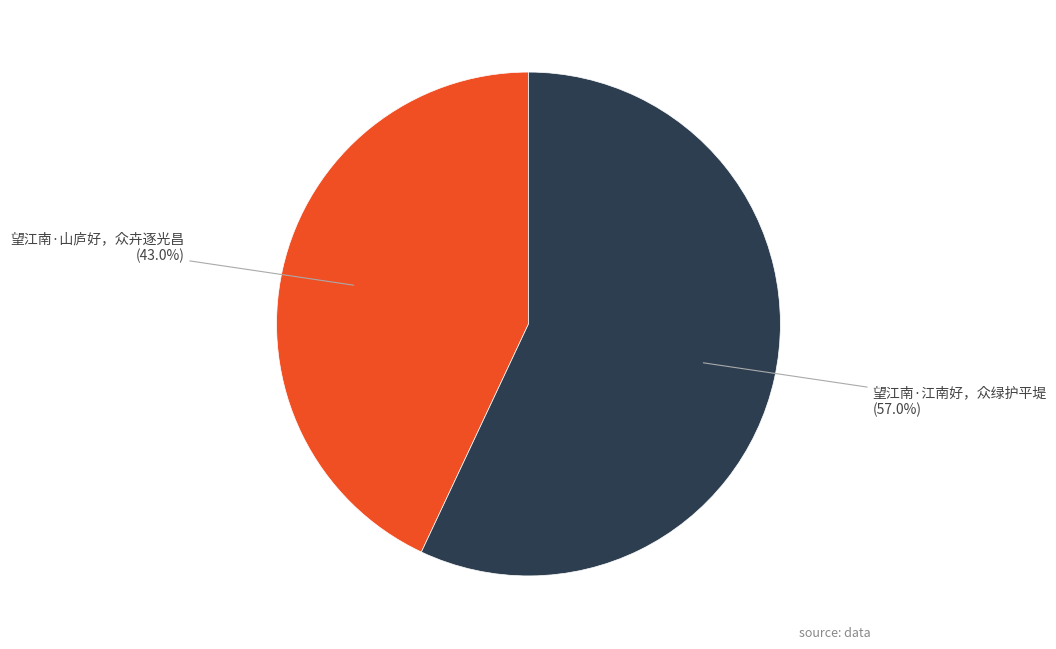

How many segments does this pie chart have?

2